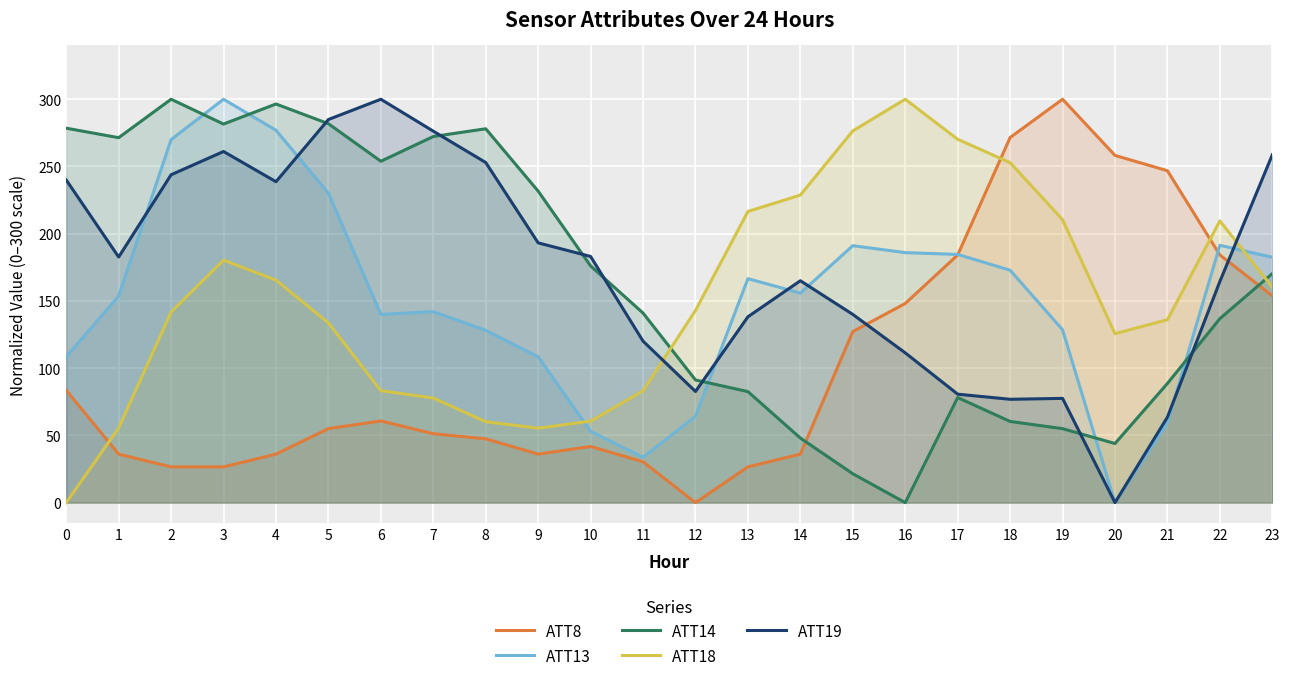

Is the value of ATT13 at 20 greater than the value of ATT18 at 9?

No